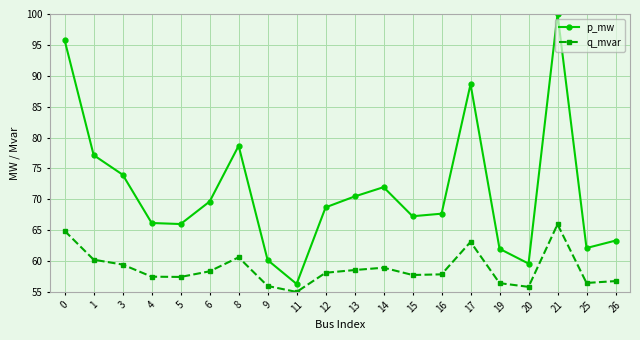

What is the lowest value of the p_mw series?

56.3